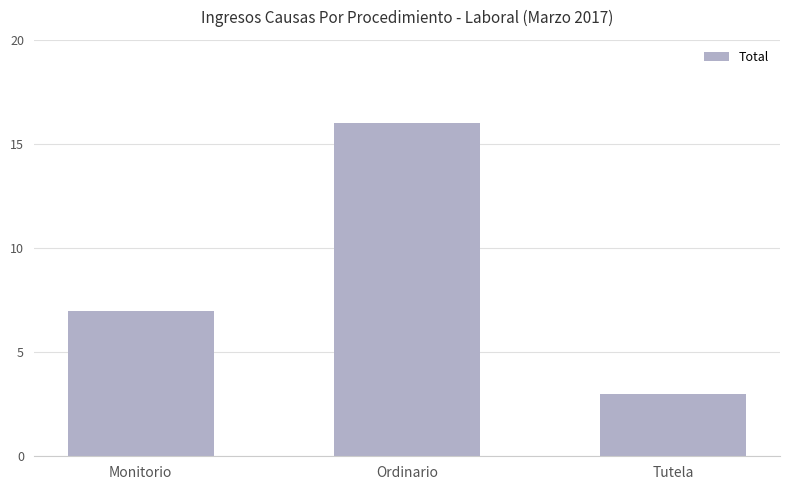

How many series are shown in this chart?

1